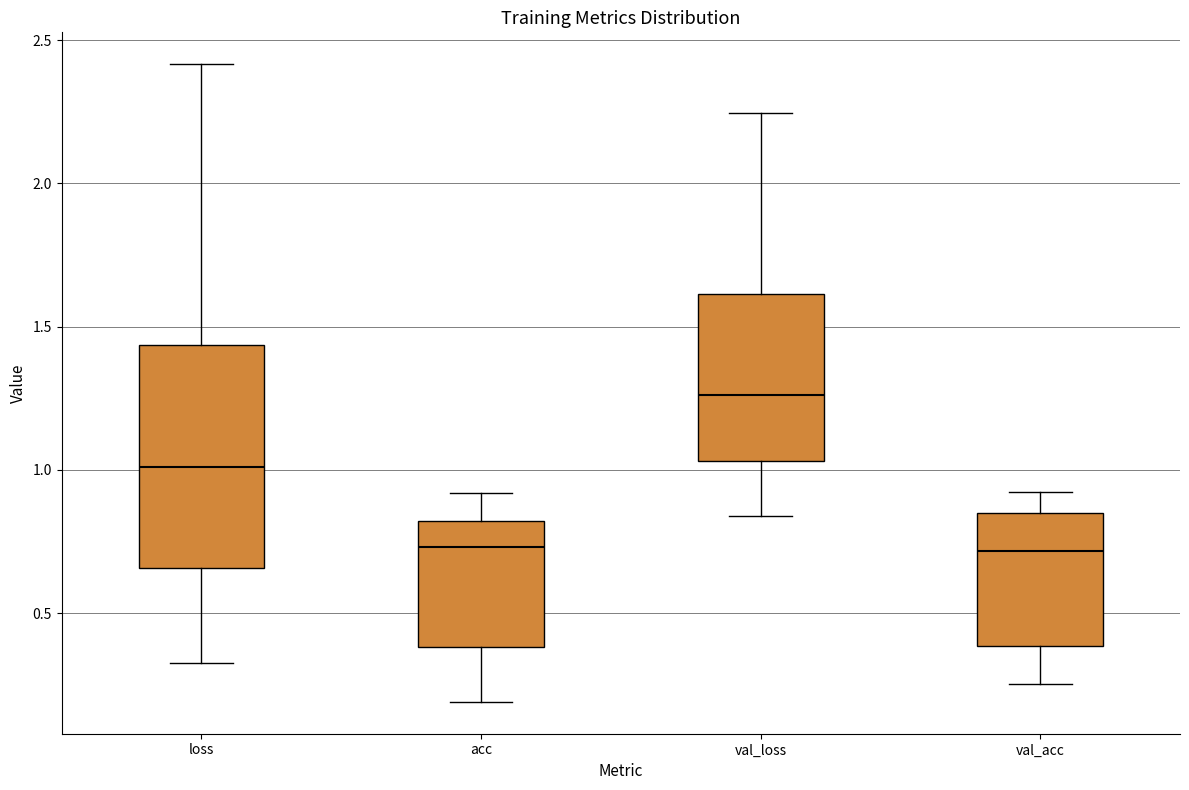

Reading left to right, transcribe this box plot: for each box, give where its median line is, the range the box spans, and where its two whiskers end, as read against the y-axis. The values are not printed on the chart, so give them approximately, as read against the axis.

loss: median 1.00, box 0.65 to 1.45, whiskers 0.35 to 2.40
acc: median 0.75, box 0.40 to 0.80, whiskers 0.20 to 0.90
val_loss: median 1.25, box 1.05 to 1.60, whiskers 0.85 to 2.25
val_acc: median 0.70, box 0.40 to 0.85, whiskers 0.25 to 0.90